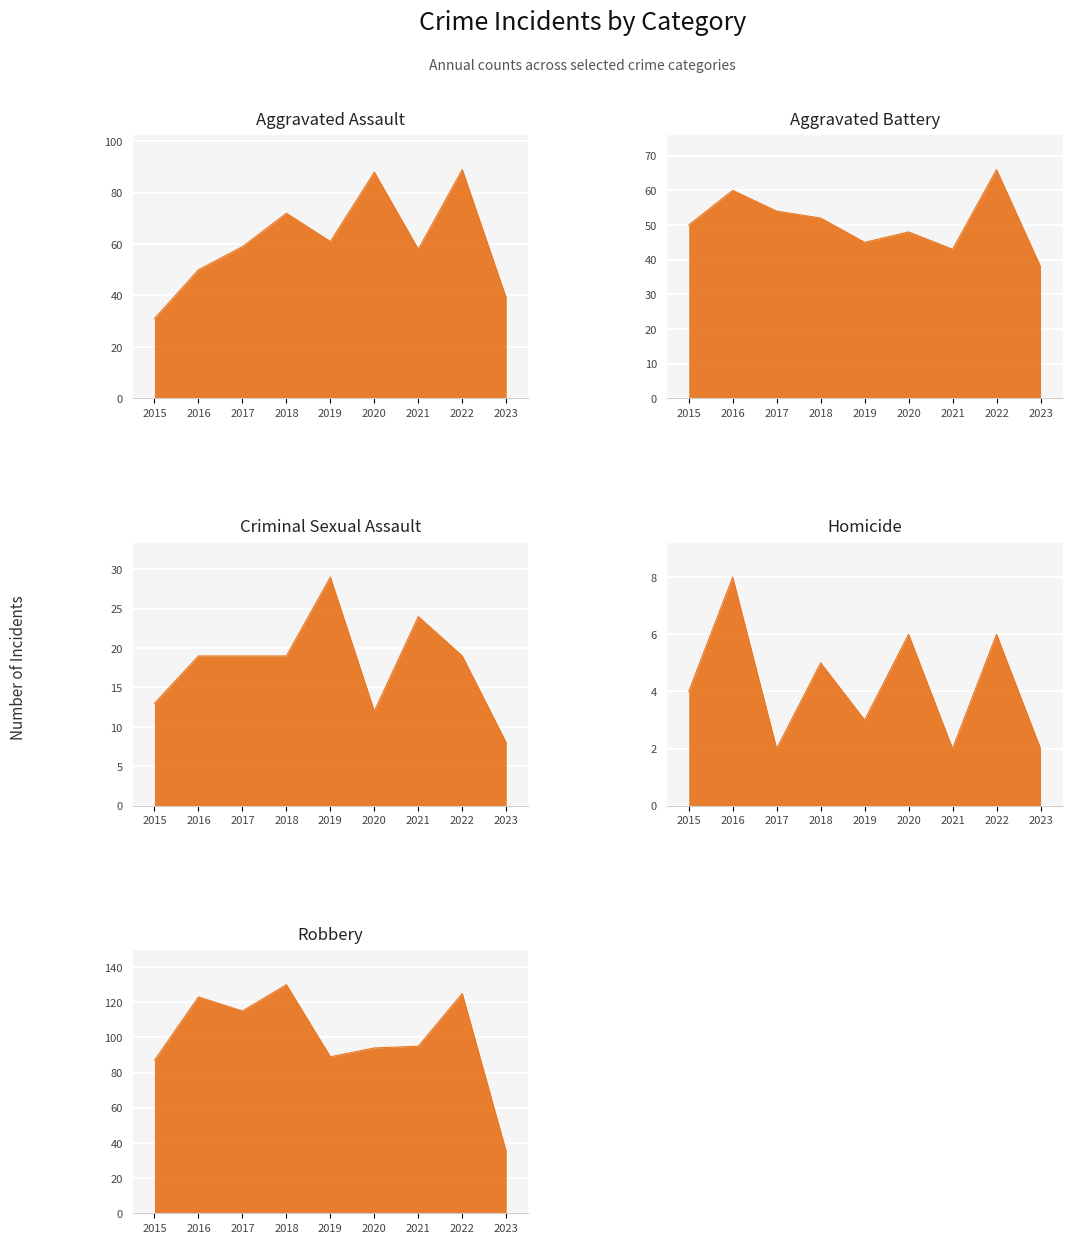

How many intersections are there between Aggravated Assault and Robbery?

1